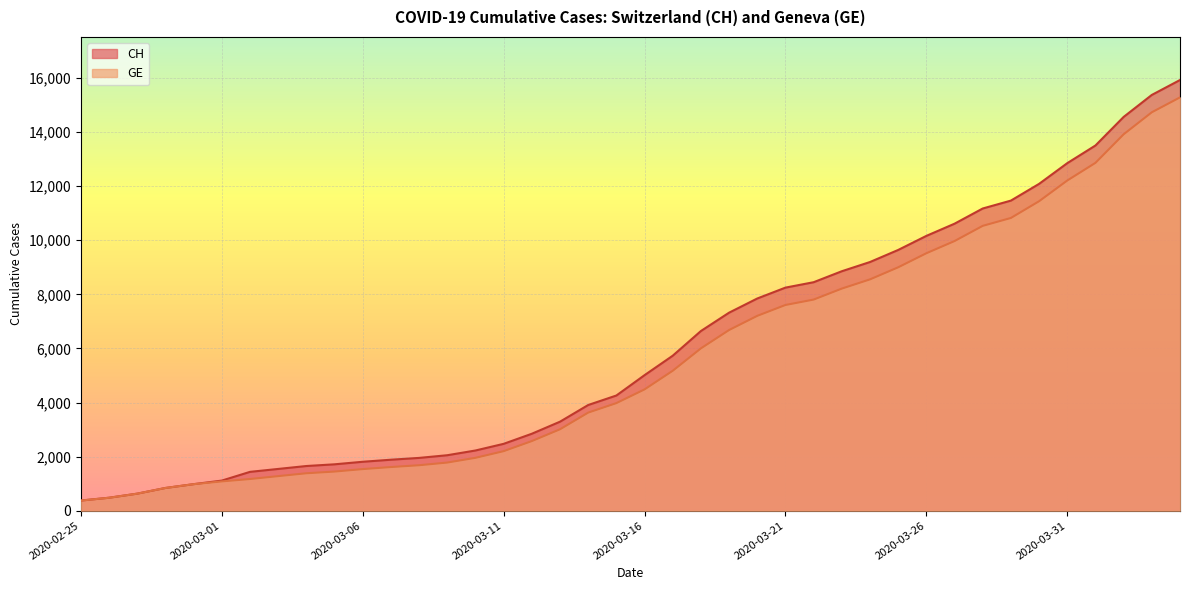

What is the maximum value for GE?

15284